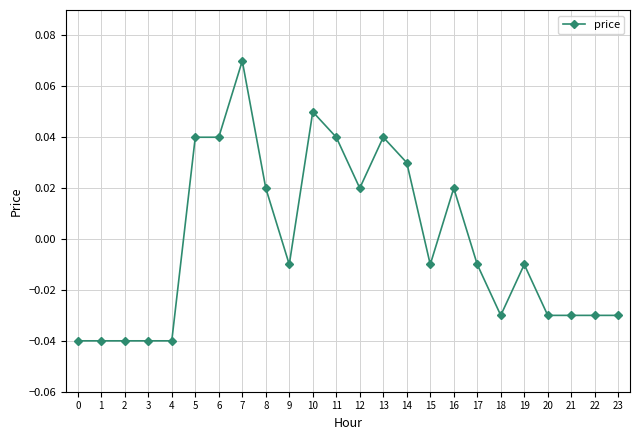

Between 11 and 9, which is larger?

11